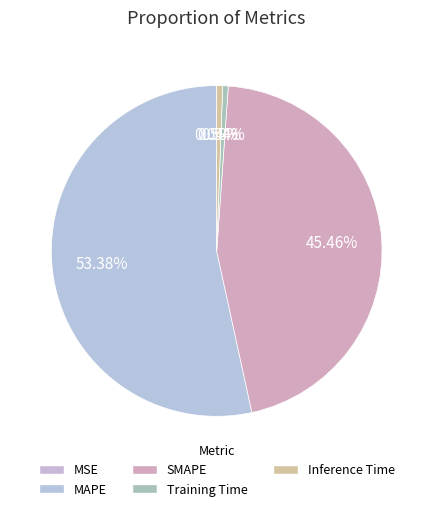

Do MSE and SMAPE together represent more than half of the pie?

No